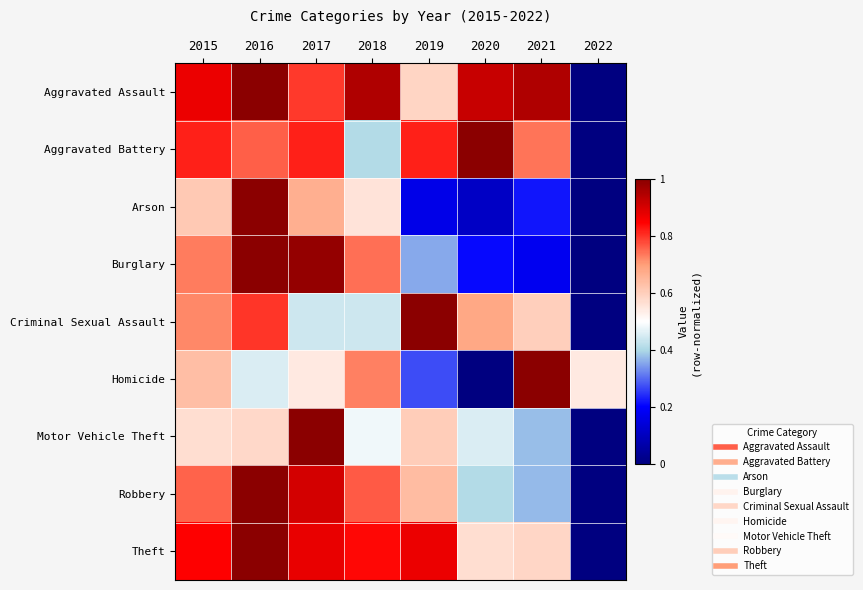

Which category has the highest value across all series?

2016